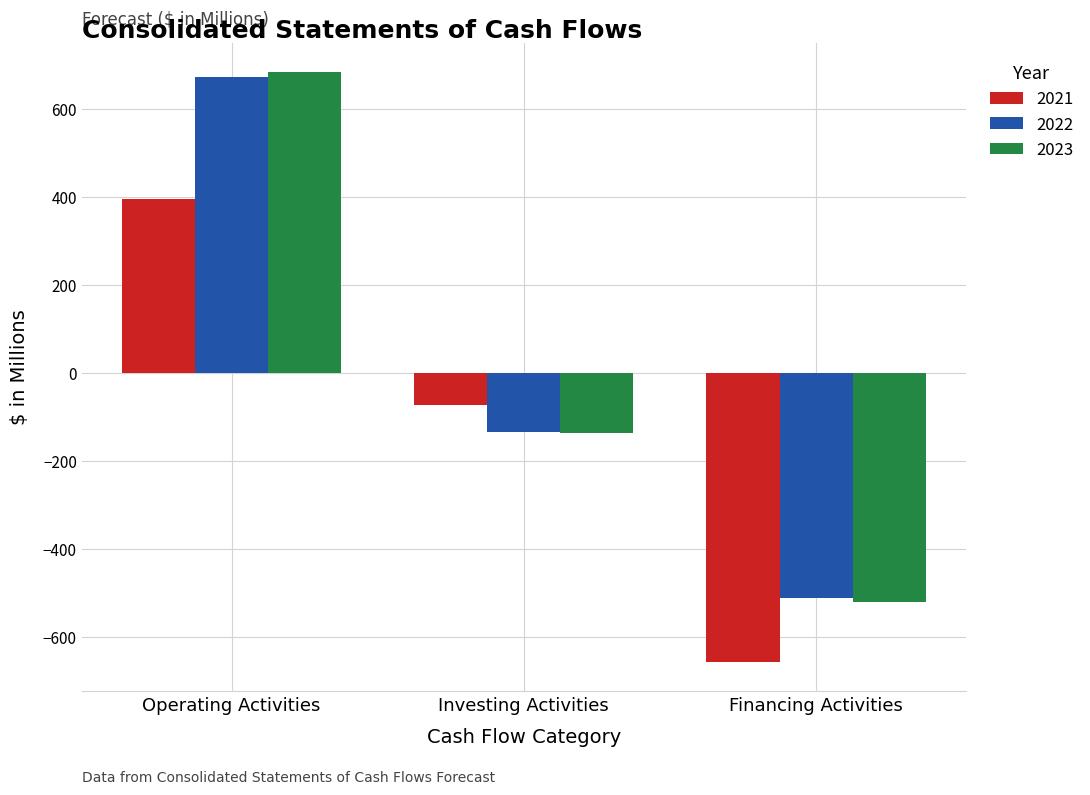

What is the difference between the 2023 values at Operating Activities and Financing Activities?

1204.2